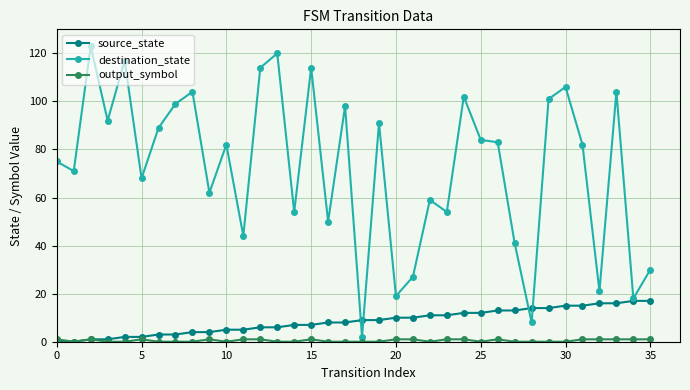

What is the greatest value displayed?

123